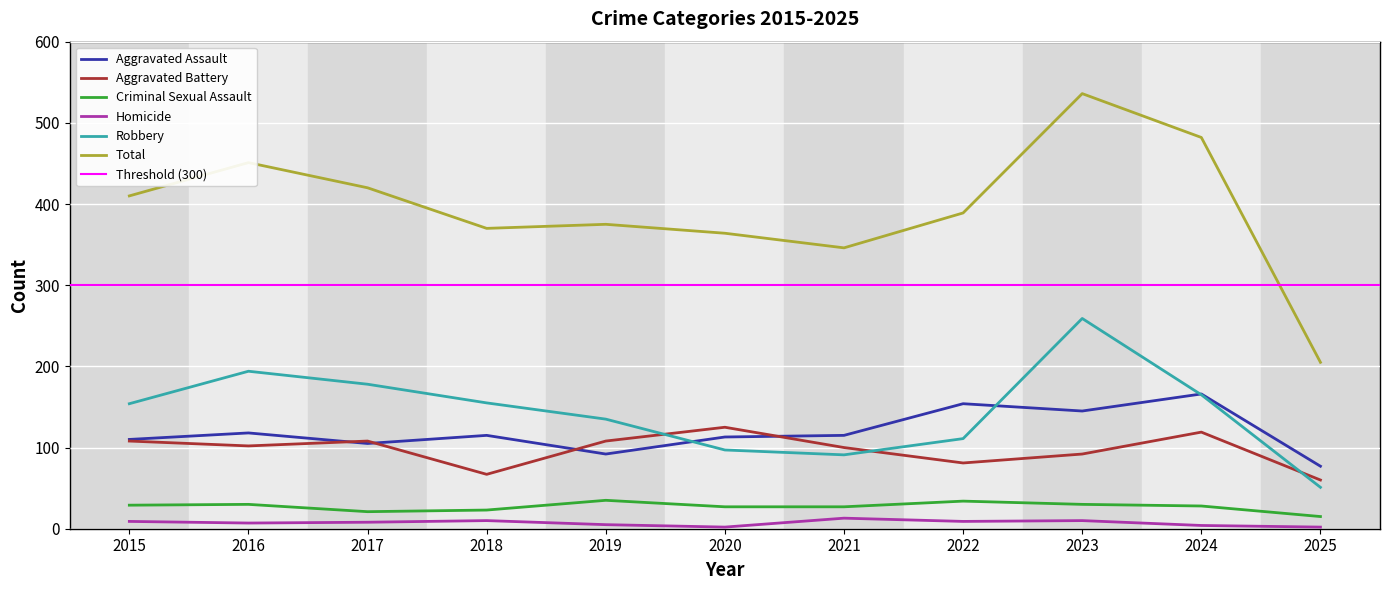

True or false: Total and Robbery intersect in this chart.

False